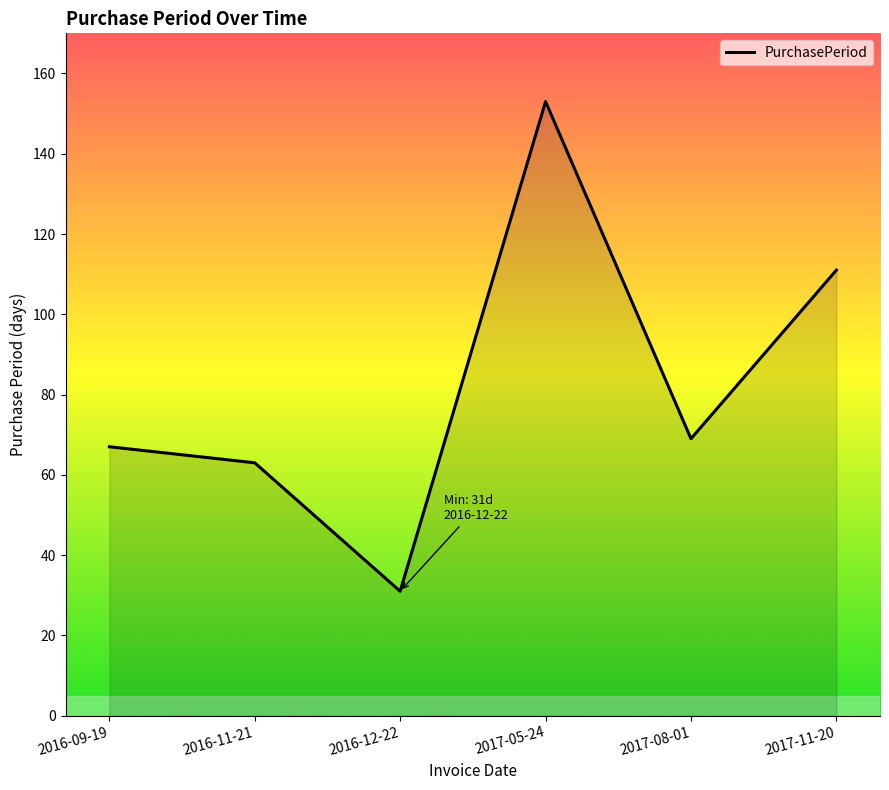

Between 2017-05-24 and 2017-08-01, which is larger?

2017-05-24